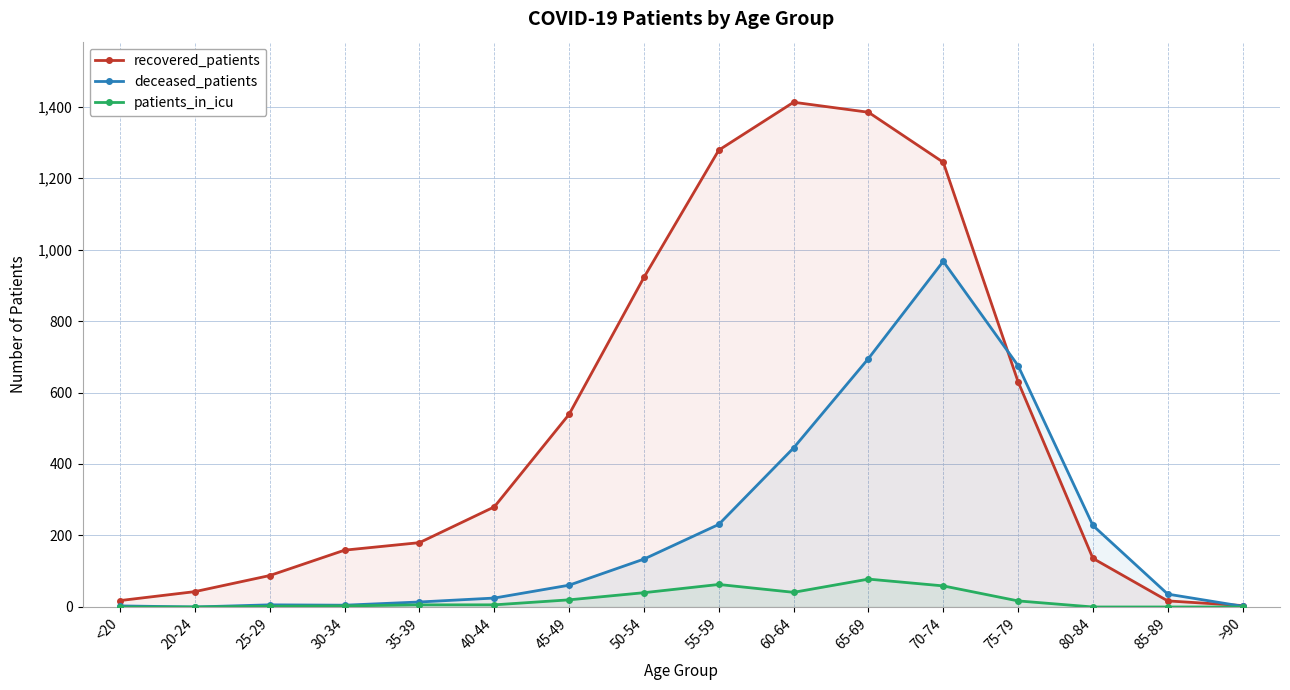

At which label does recovered_patients first exceed 280?

45-49